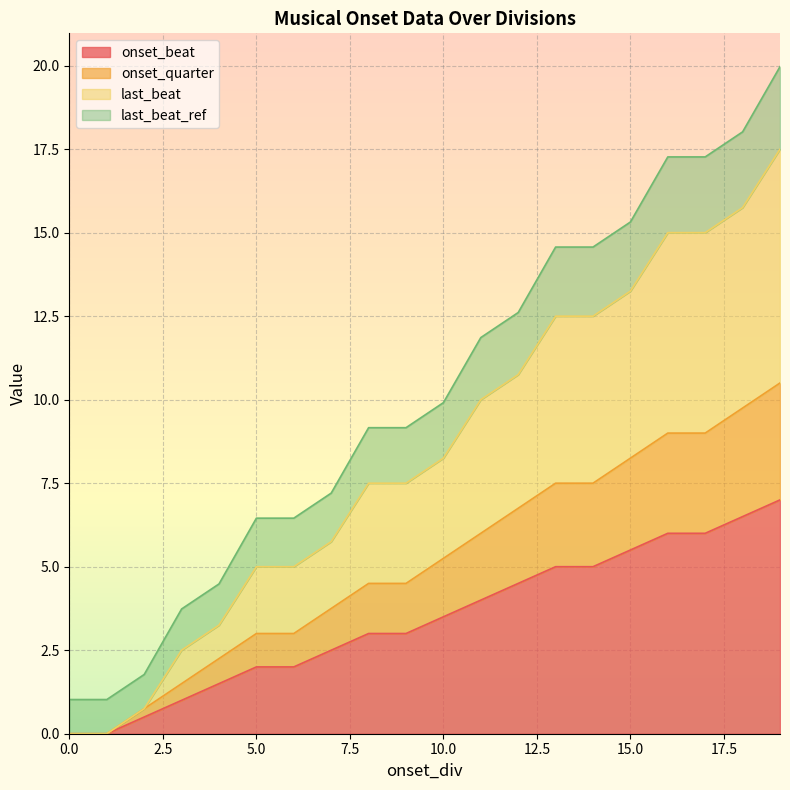

The value of onset_beat at 15.0 is 5.5. True or false?

True